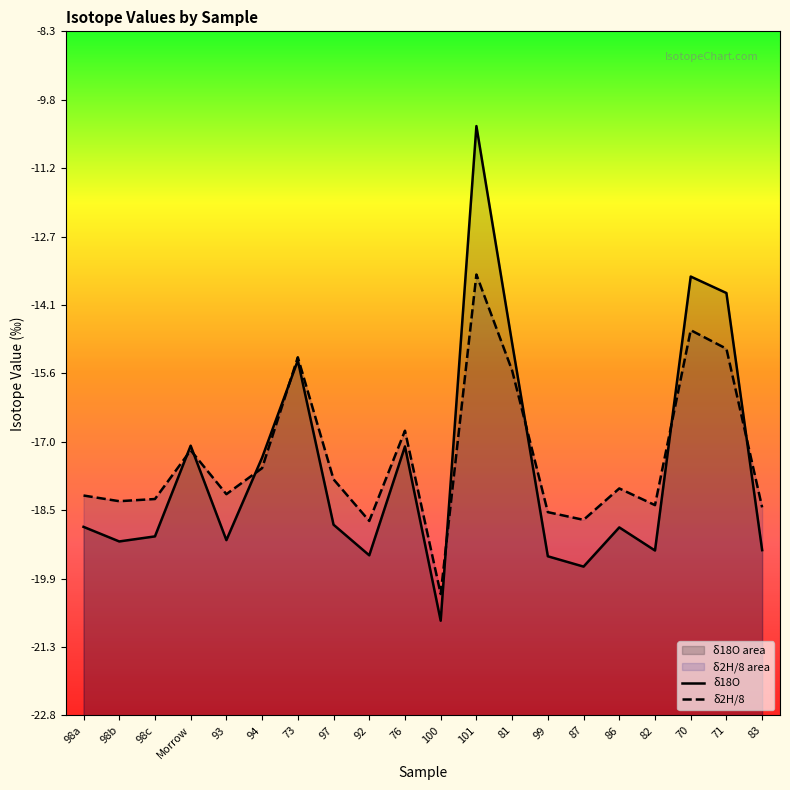

Which label corresponds to the smallest value in the chart?

100